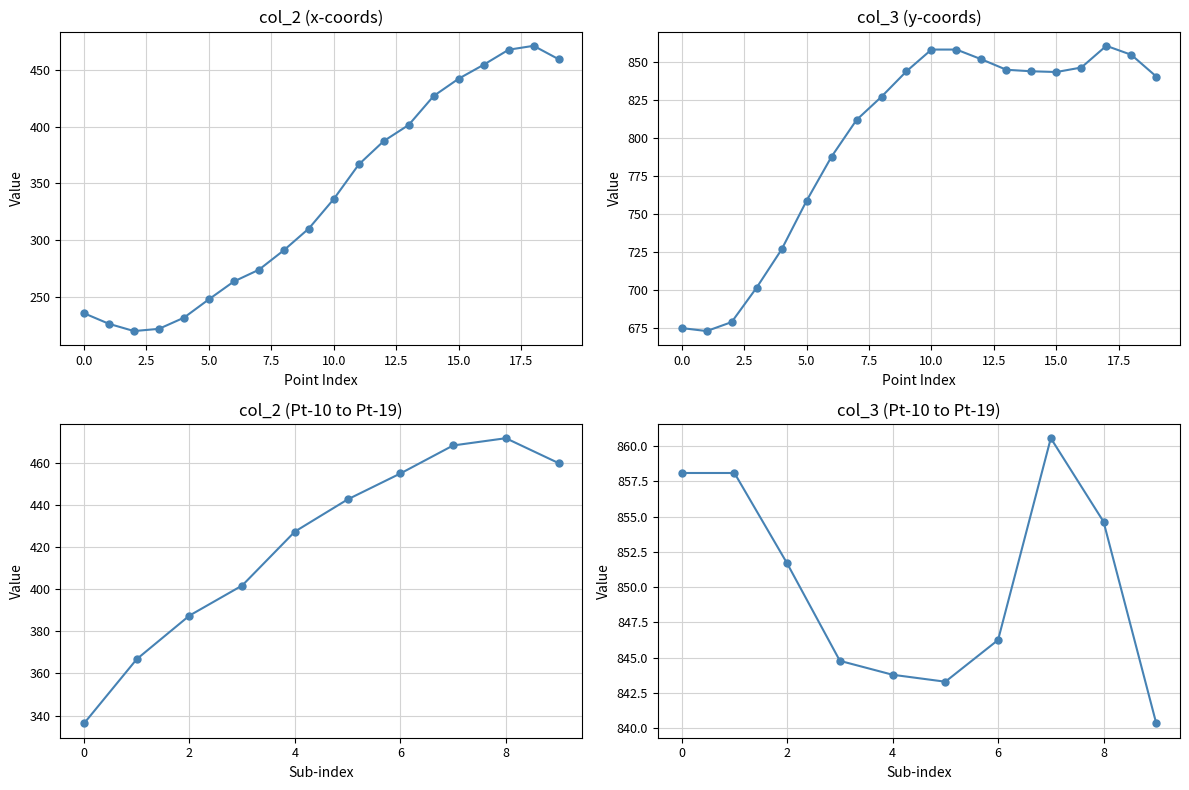

Between Pt-12 and Pt-17, which series saw the biggest shift?

col_2